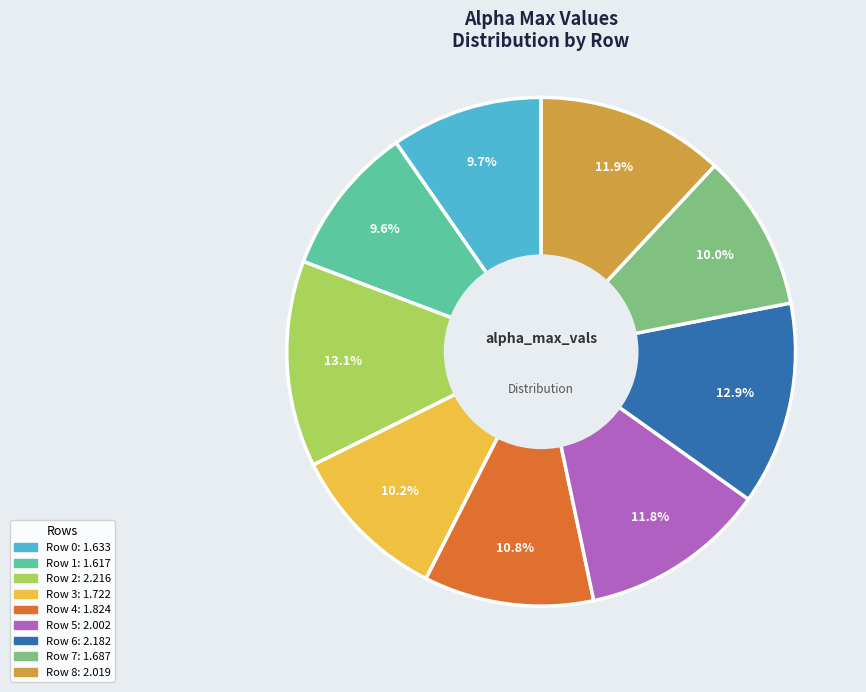

Does any single category account for the majority?

No